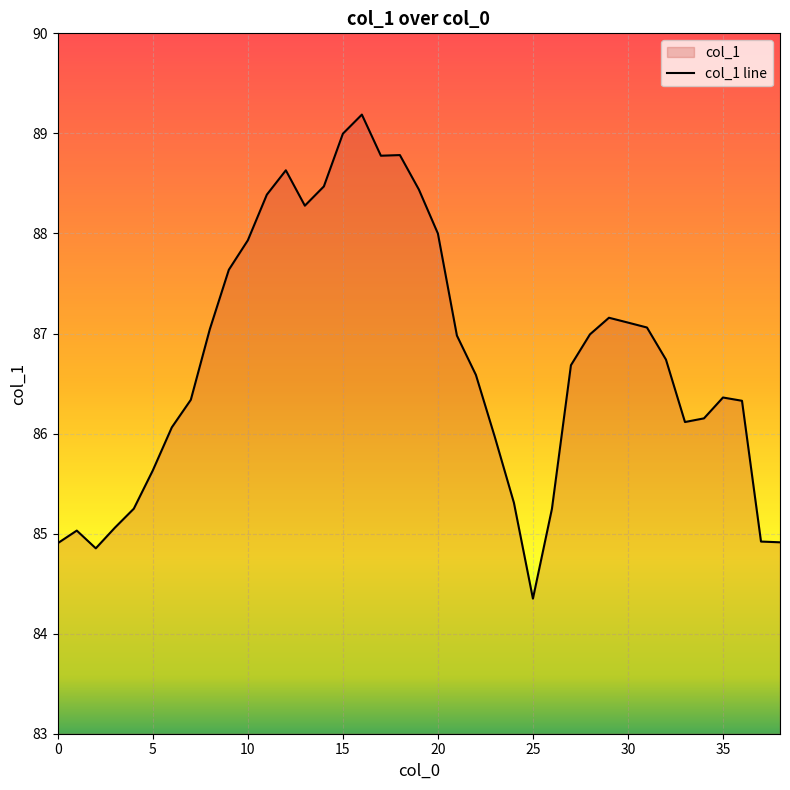

True or false: there are more than 2 points higher than both neighbors.

True